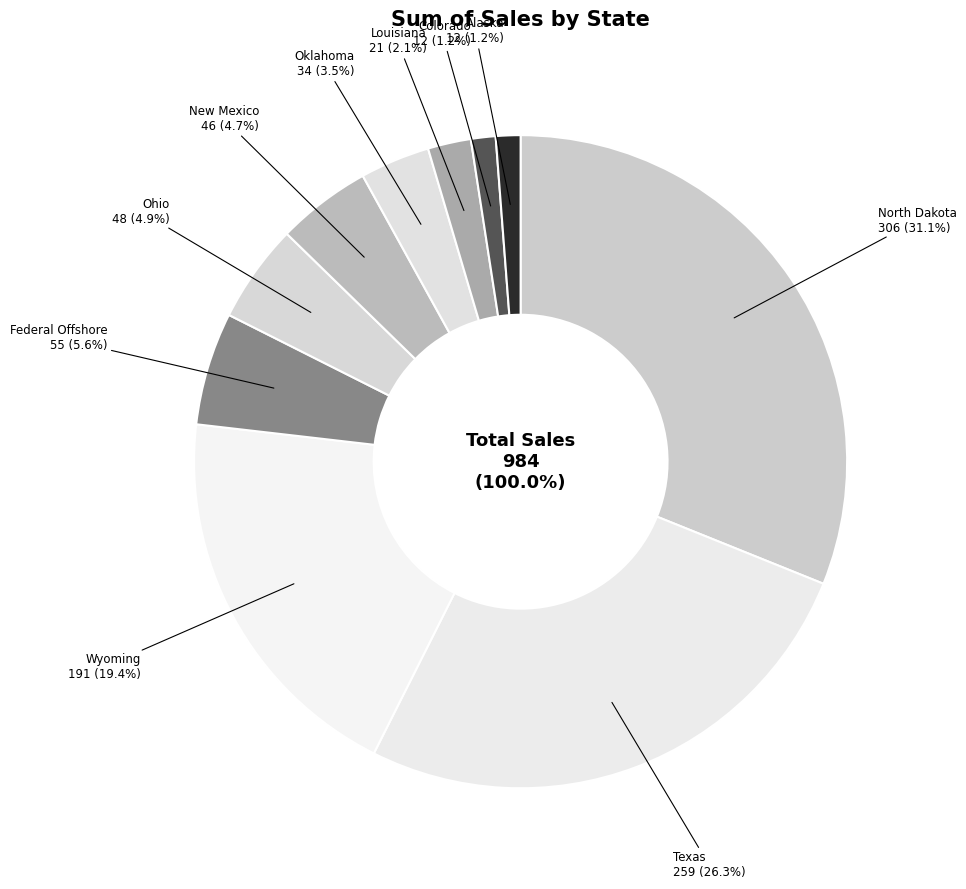

Does Wyoming represent more than half of the total?

No